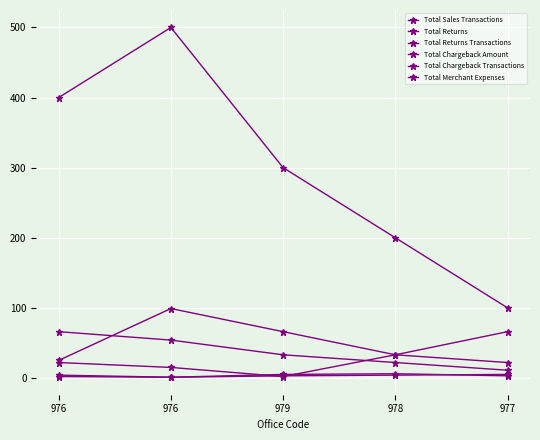

True or false: Total Returns and Total Returns Transactions intersect in this chart.

False